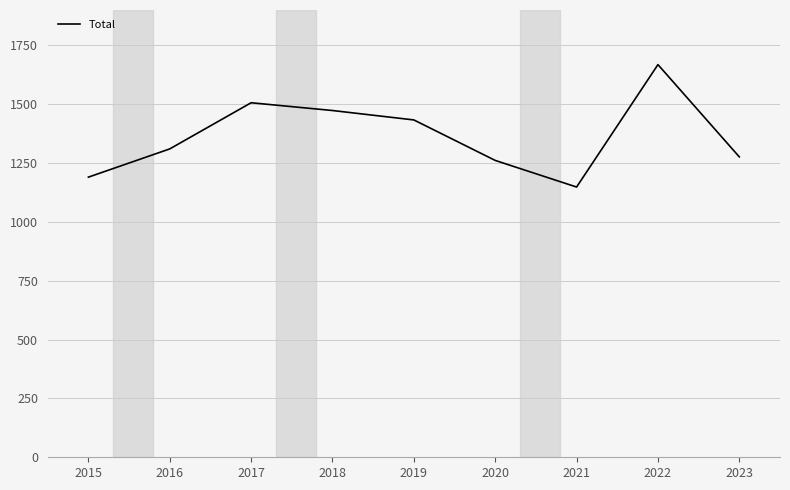

What is the maximum value shown in the chart?

1668